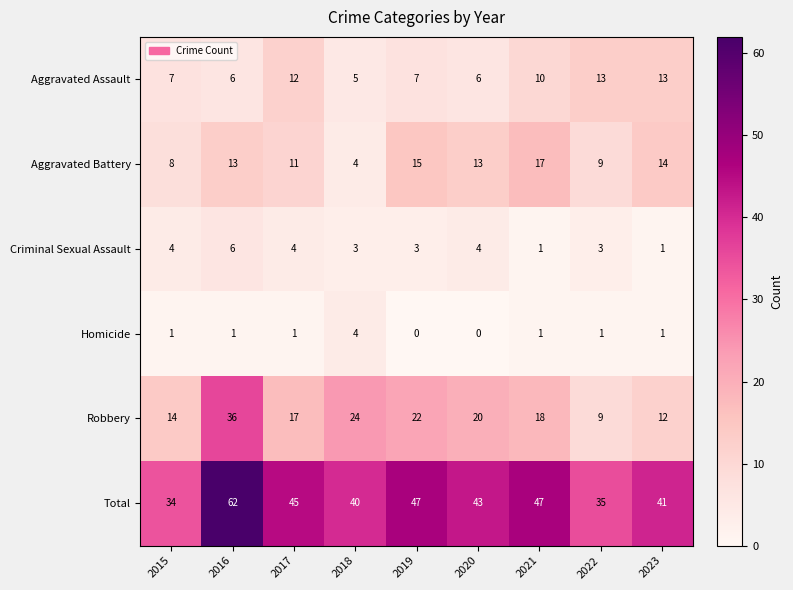

What is the approximate value of Aggravated Battery at 2021, to the nearest 10?

20